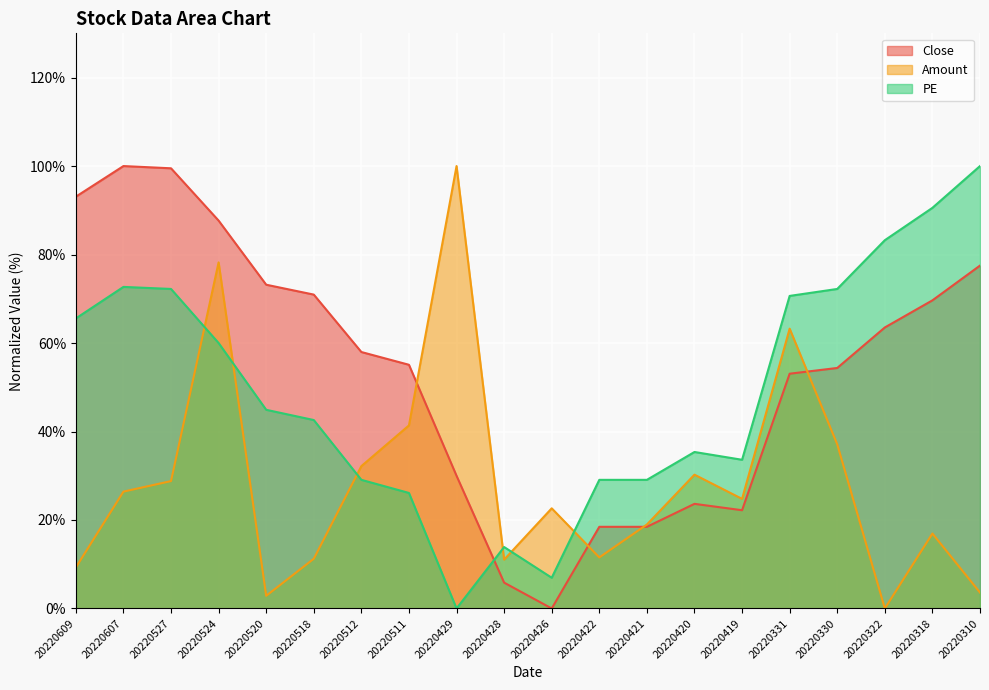

Does the chart display data point markers on the line(s)?

No